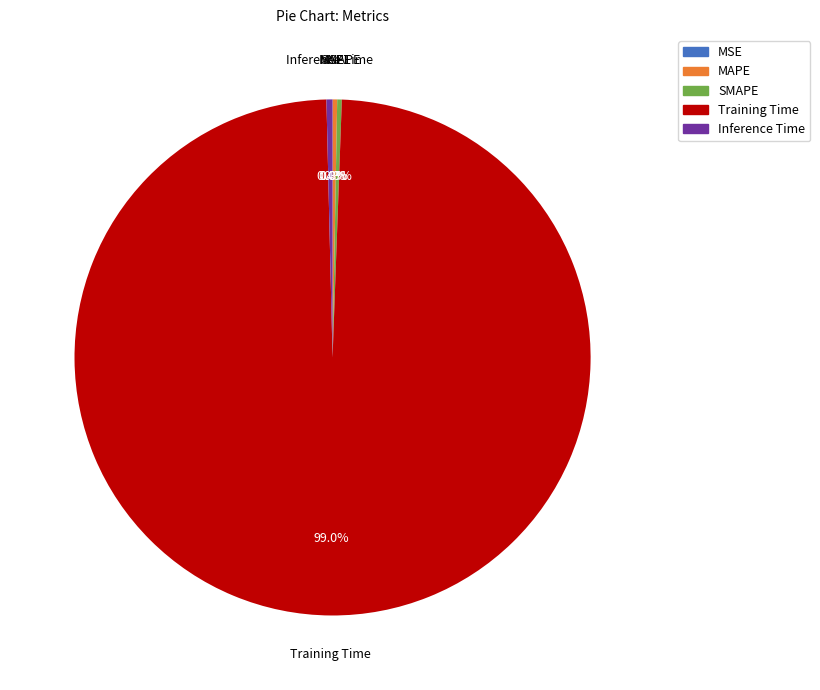

The Training Time slice represents 99% of the pie. True or false?

True